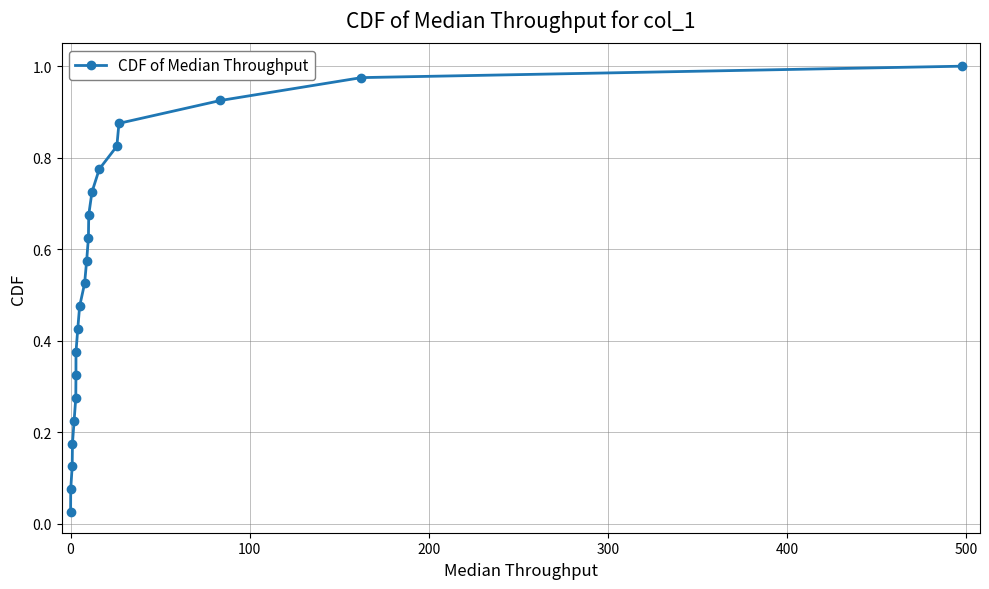

What is the sum of all values?

11.0